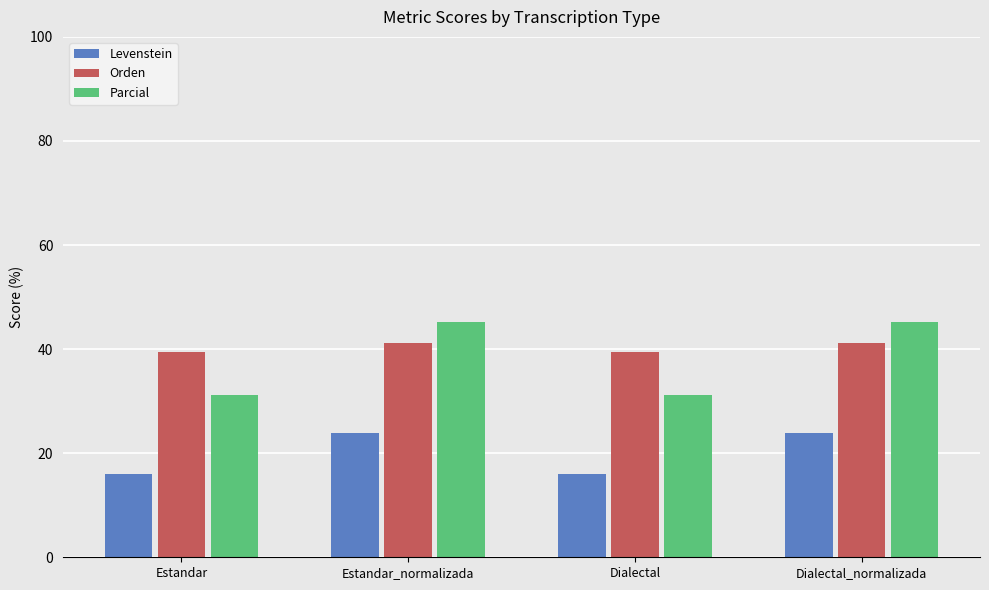

What is the average value of the Levenstein series?

19.9